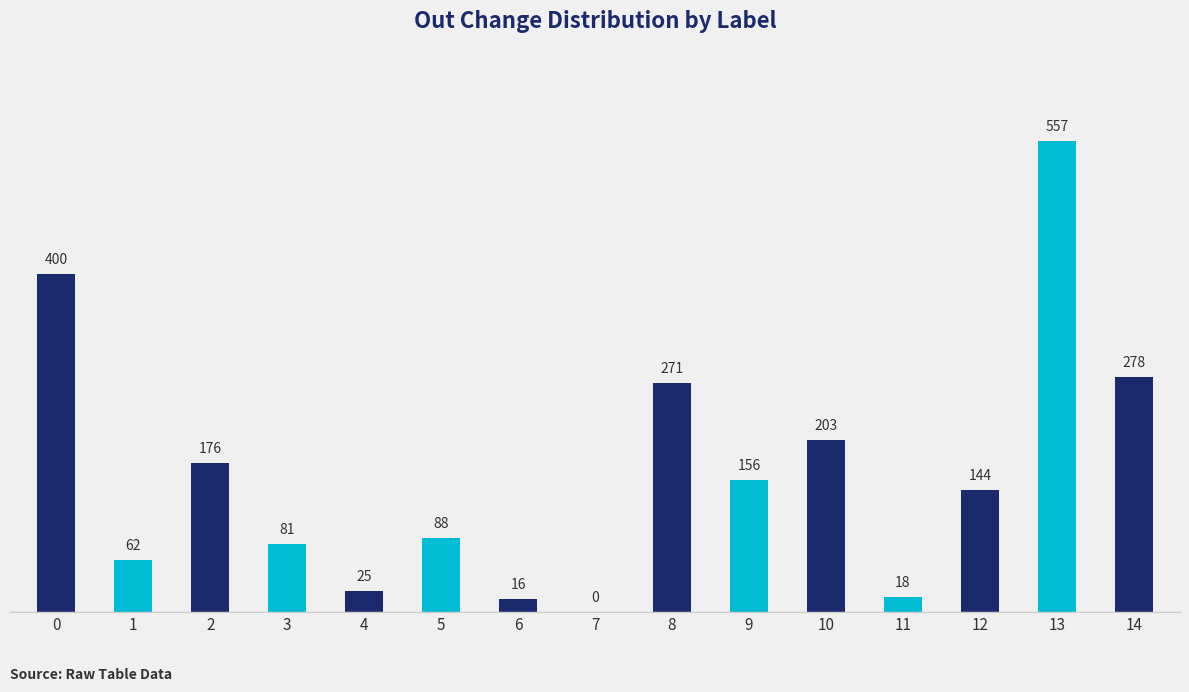

What is the change in value from 10 to 14?

+75